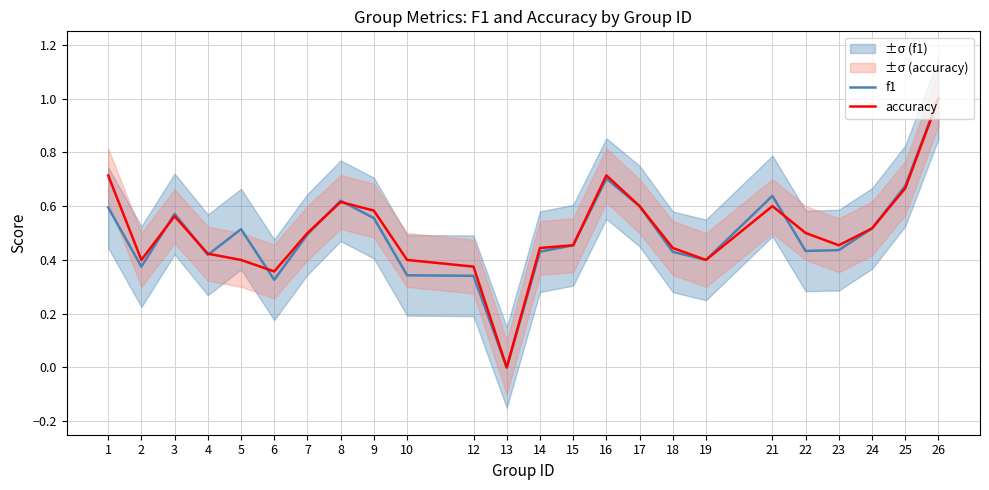

At which category does f1 reach its first local peak?

3